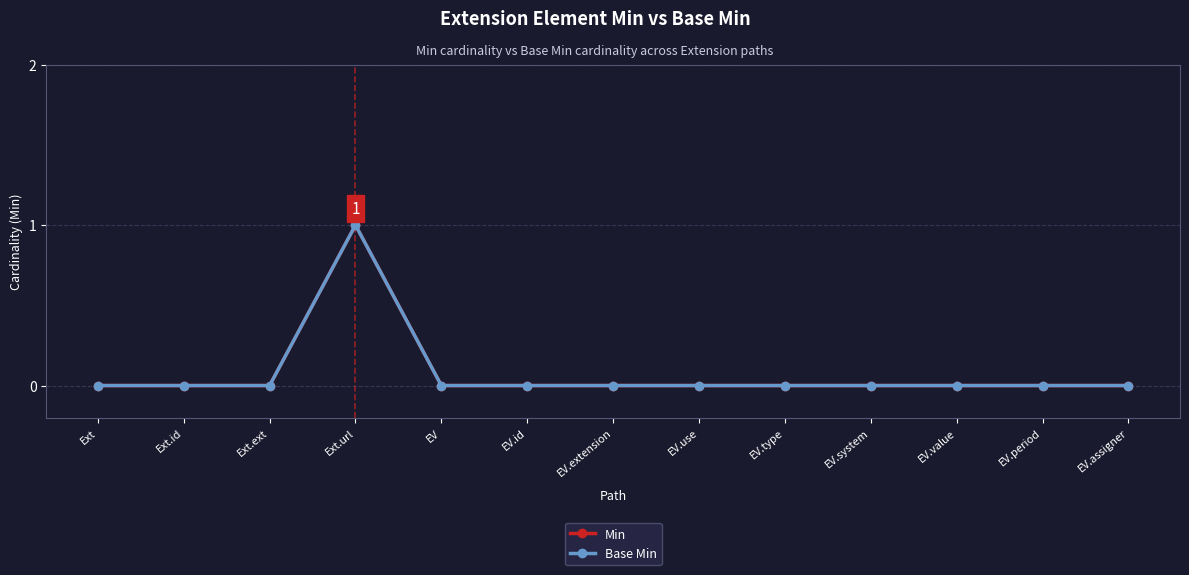

The value of Base Min at EV.period is -1. True or false?

False